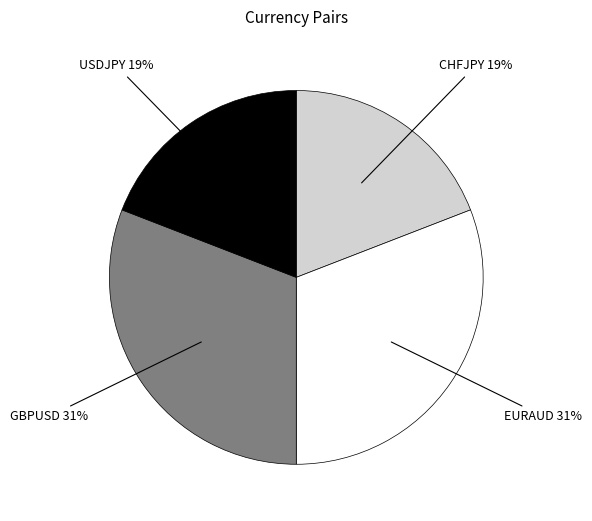

To the nearest percent, what portion does CHFJPY represent?

19%